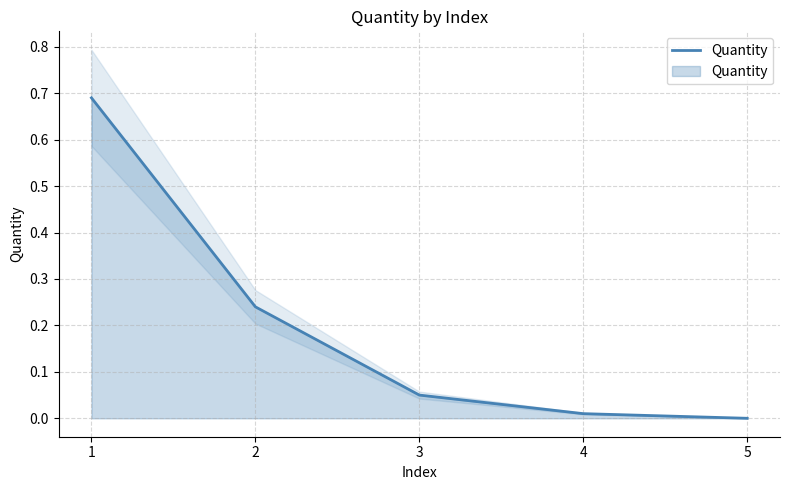

Reading left to right, extract all data points from this chart.

1=0.7	2=0.2	3=0.1	4=0.0	5=0.0